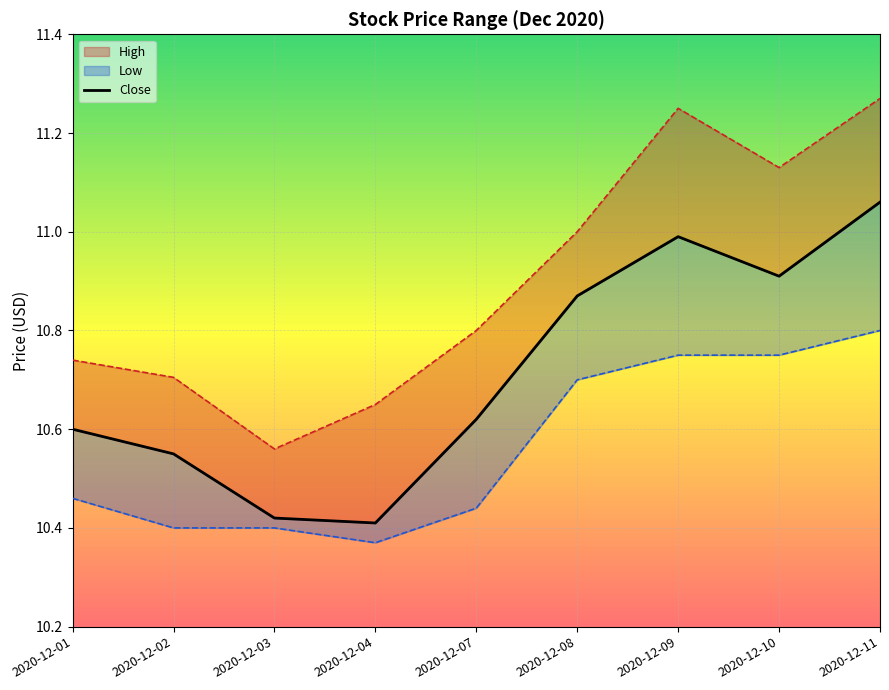

Does the chart display data point markers on the line(s)?

No